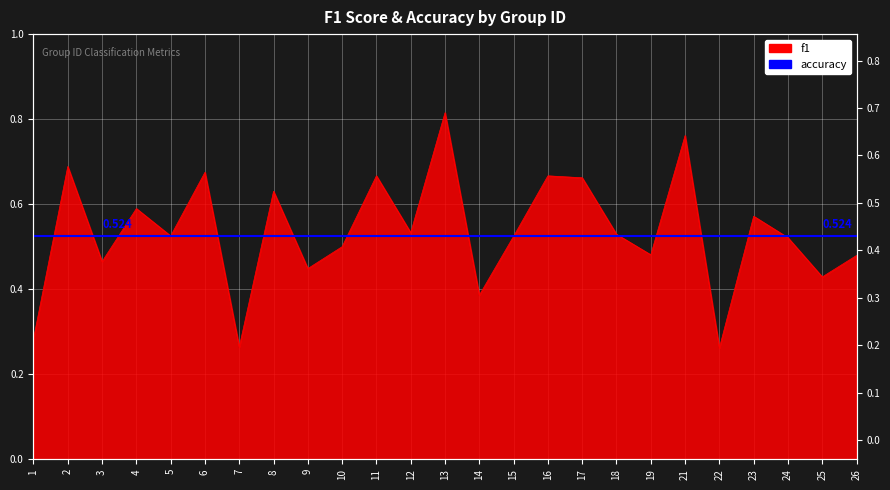

Which label corresponds to the largest value in the chart?

13